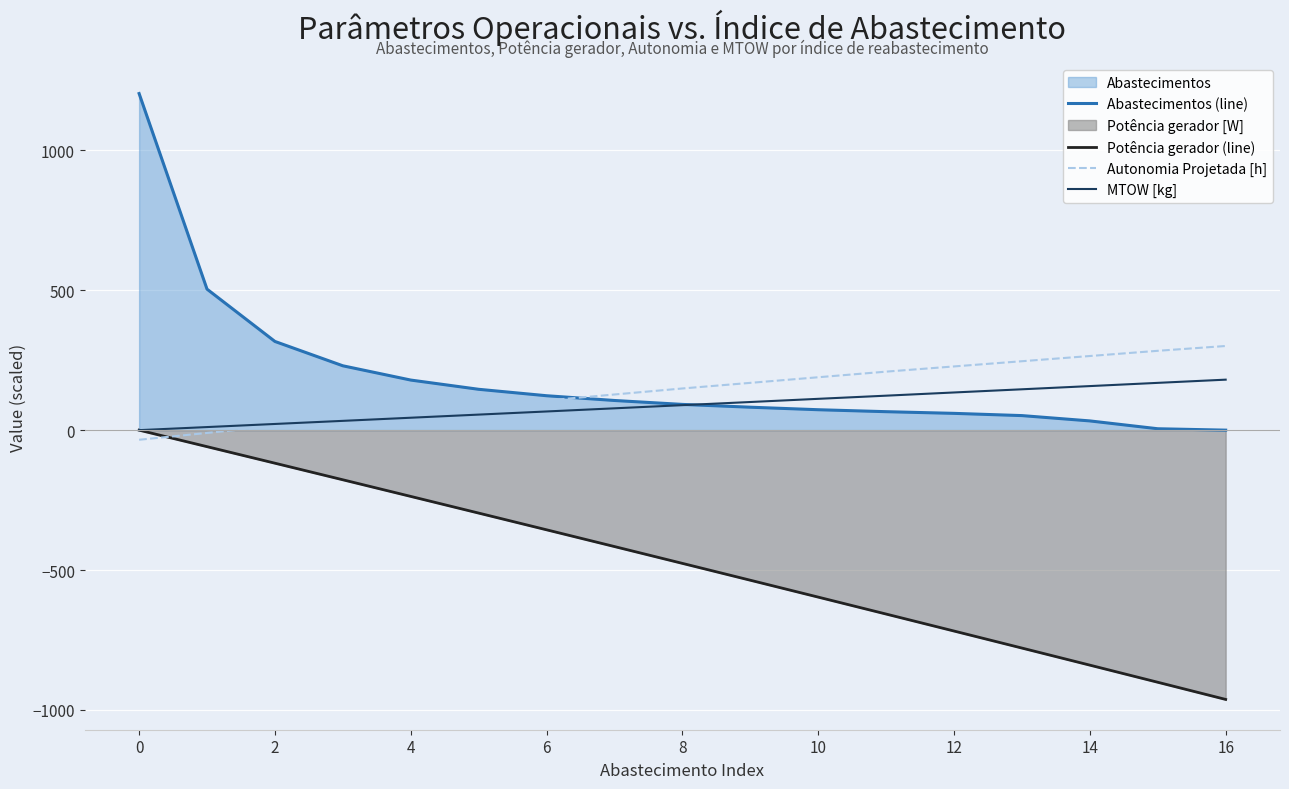

Which series has the widest spread of values?

Abastecimentos (line)